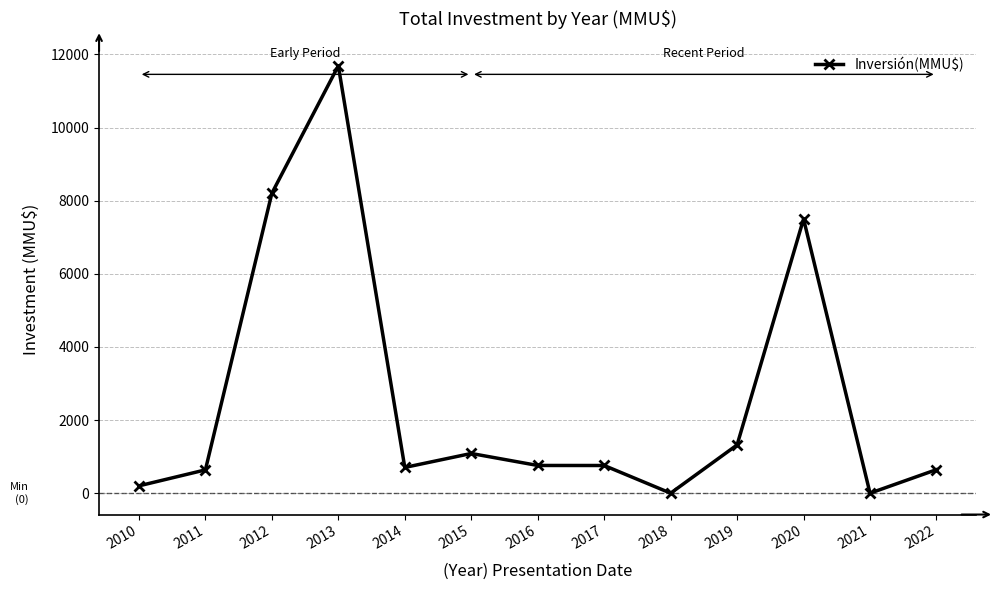

How many series are shown in this chart?

1